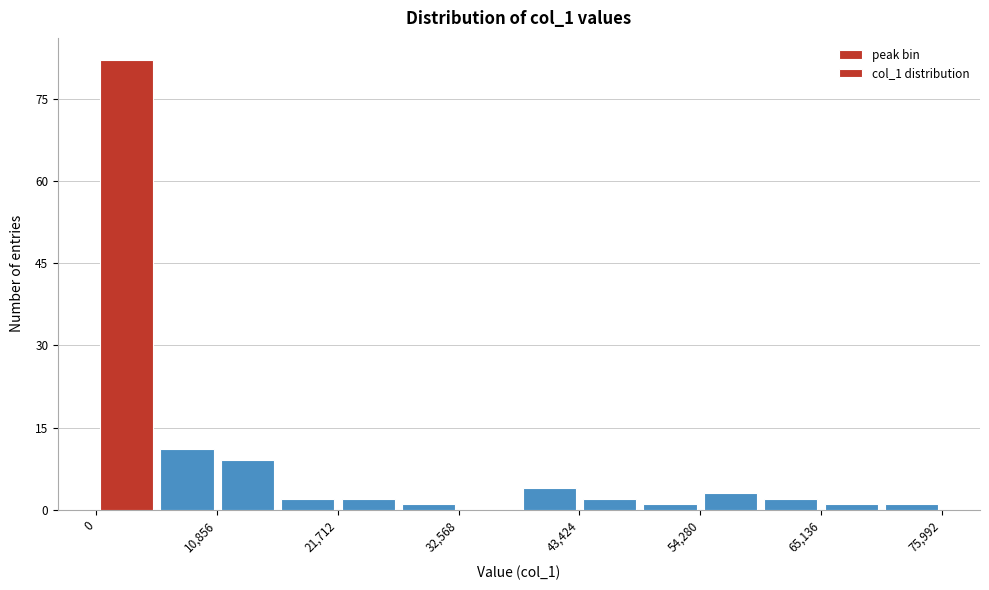

Read against the x-axis, roughly where is the centre of the tallest bar?

2000